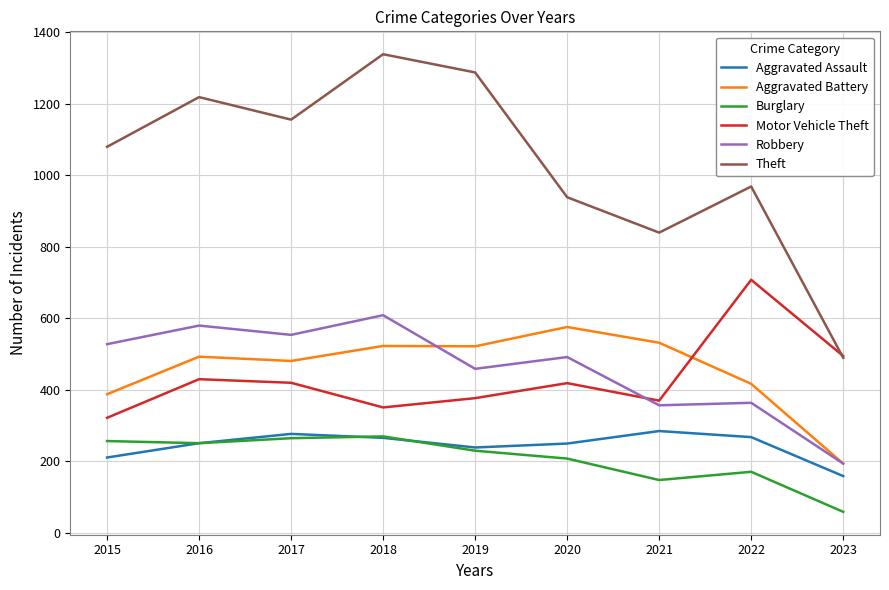

What is the maximum value for Aggravated Battery?

575